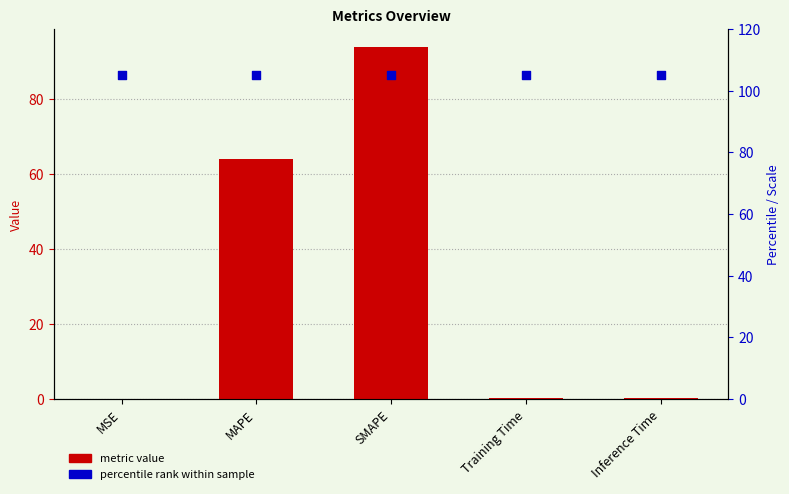

Which series reaches the minimum Y coordinate?

col_1